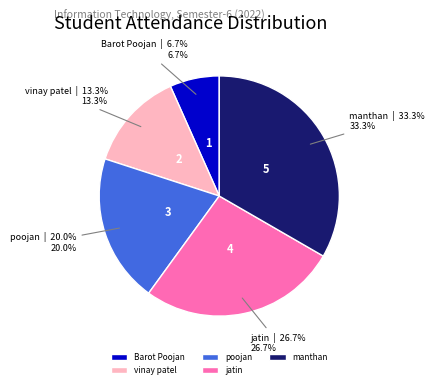

To the nearest percent, what is the combined percentage of poojan and jatin?

47%